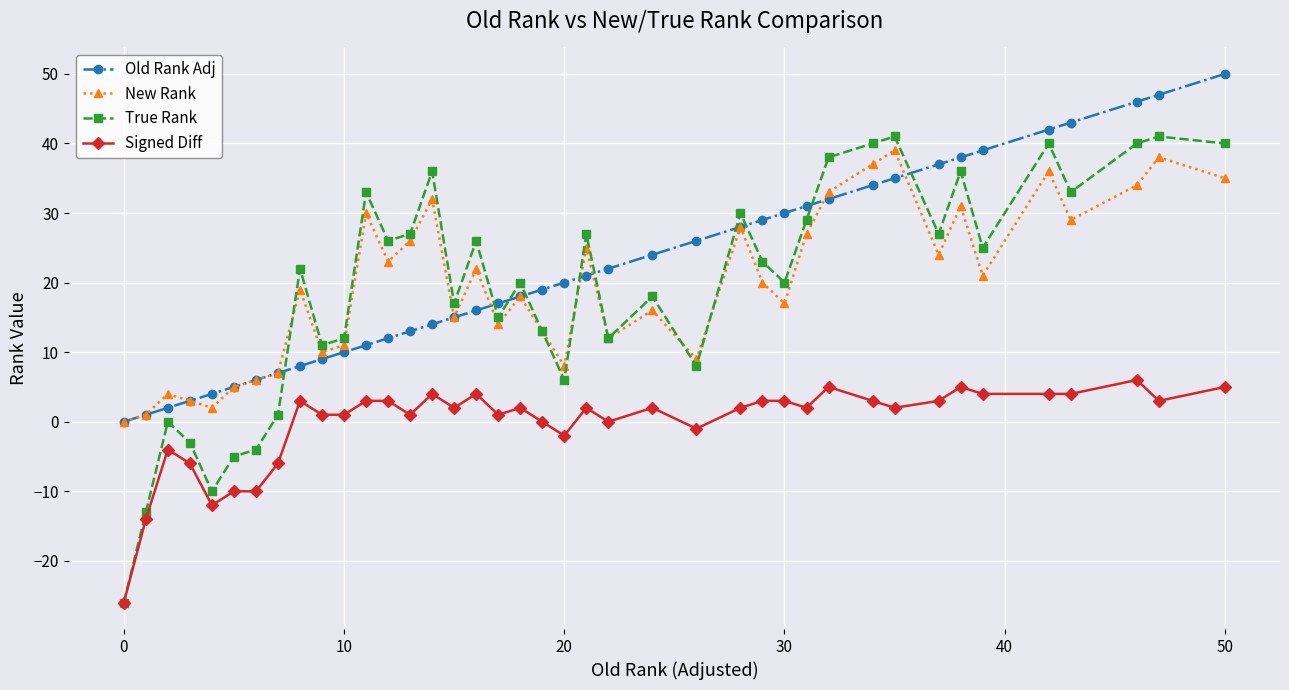

How many positive values does the Old Rank Adj series have?

39